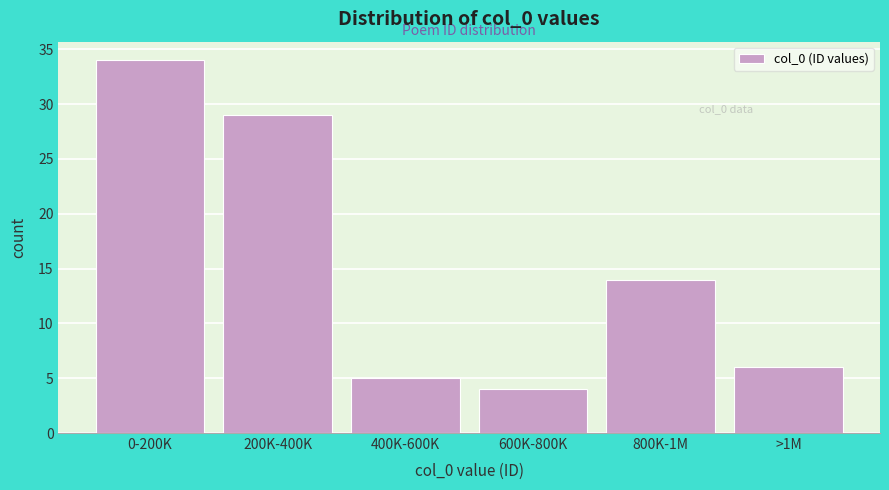

Reading left to right, what are all the values shown in this chart?

0-200K=34	200K-400K=29	400K-600K=5	600K-800K=4	800K-1M=14	>1M=6